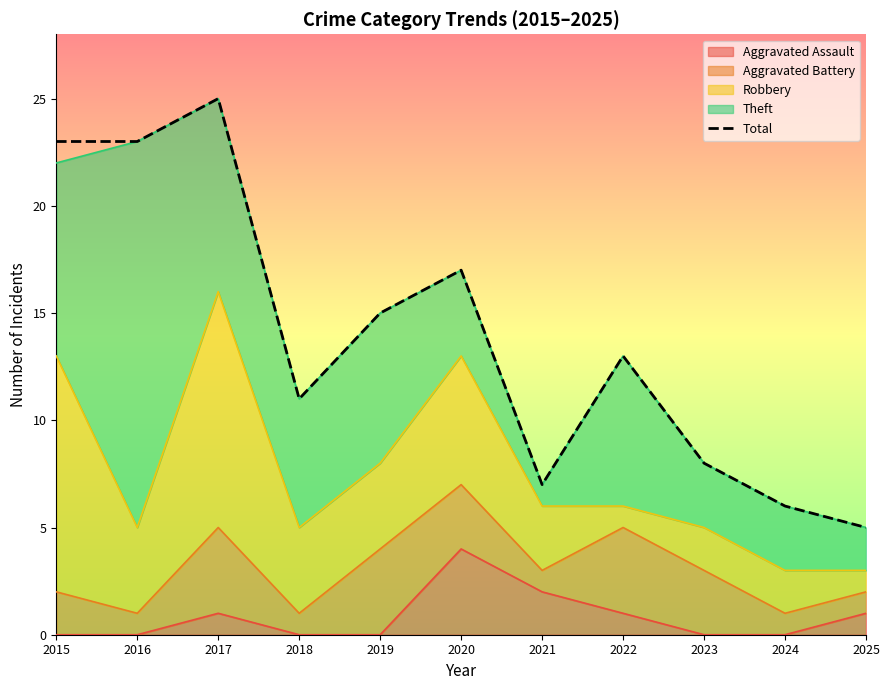

Reading left to right, extract all data points from this chart.

23	23	25	11	15	17	7	13	8	6	5